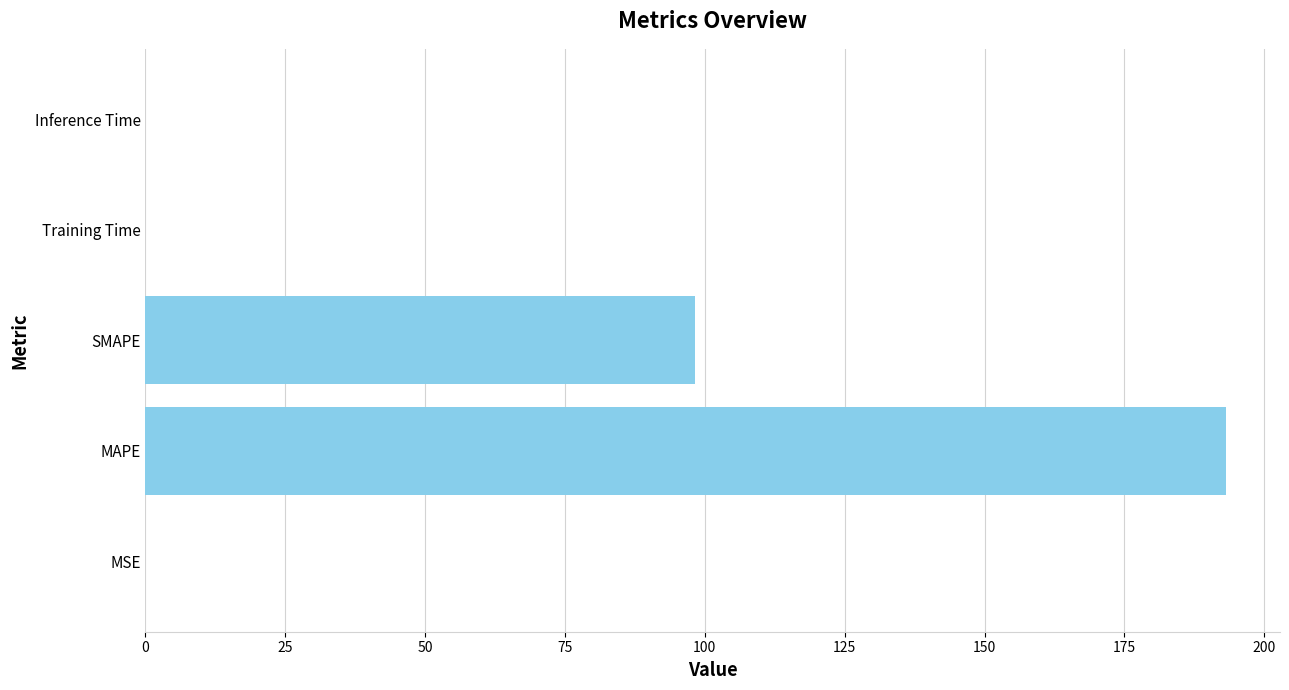

The chart shows a value of 98.3 at SMAPE. True or false?

True